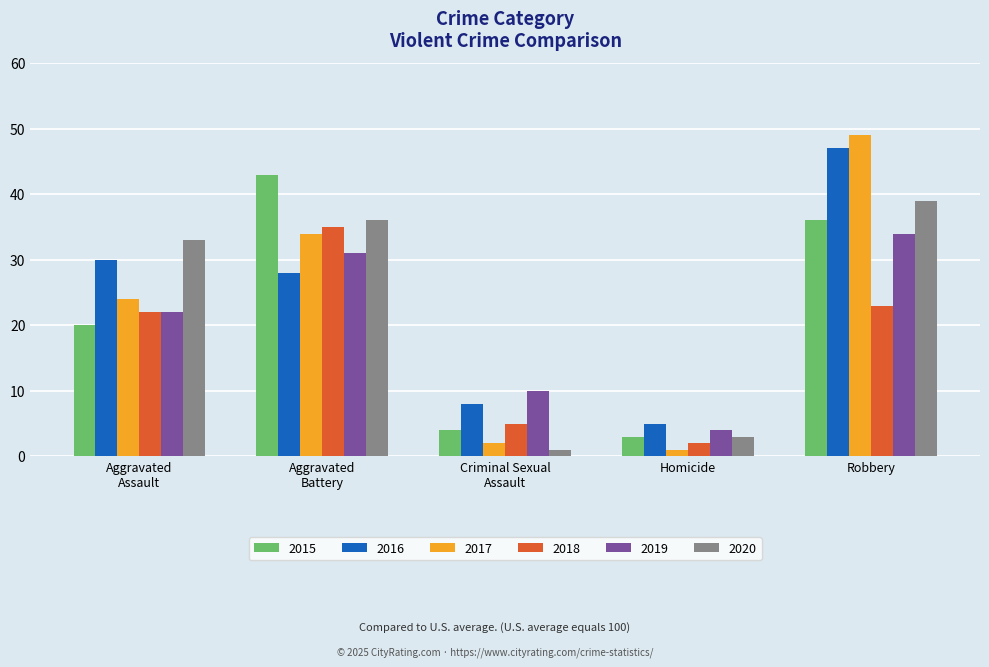

List the series in order of their peak value, highest first.

2017, 2016, 2015, 2020, 2018, 2019